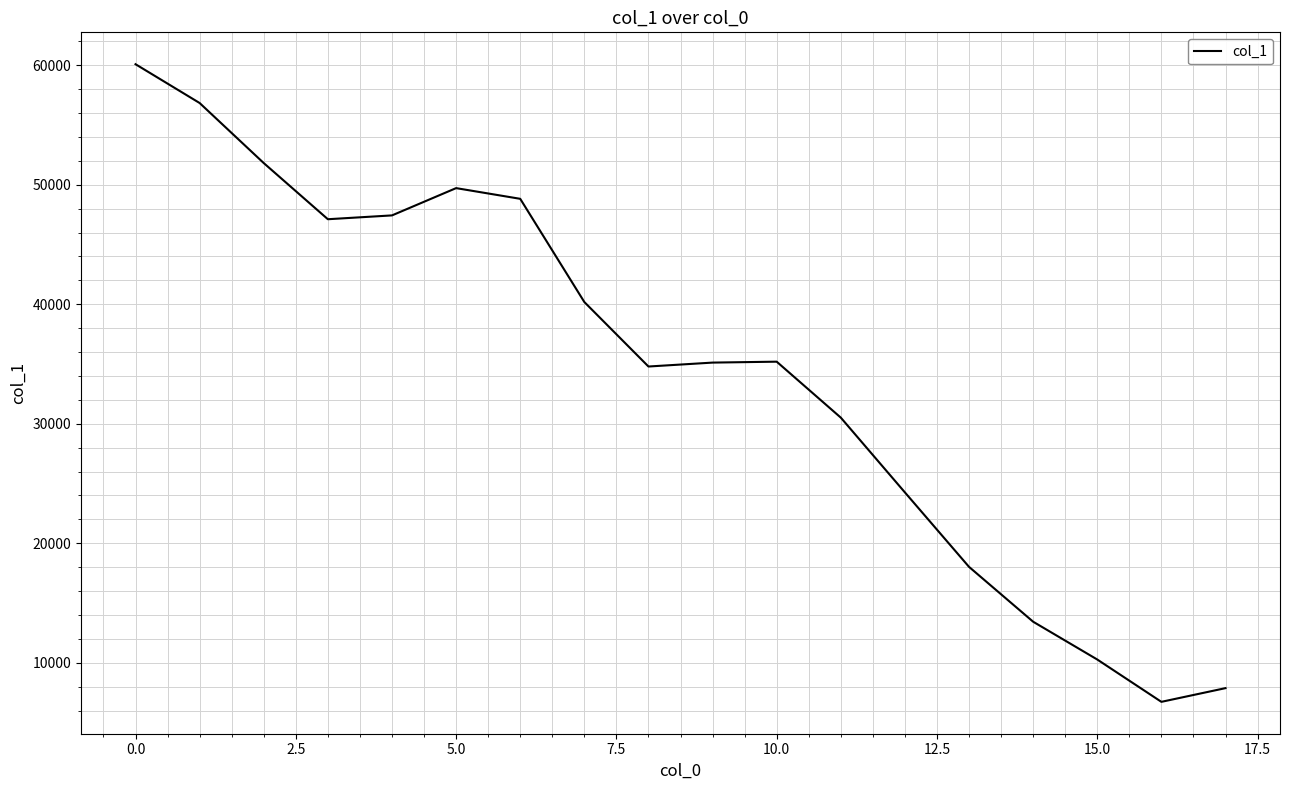

What is the minimum value shown in the chart?

6725